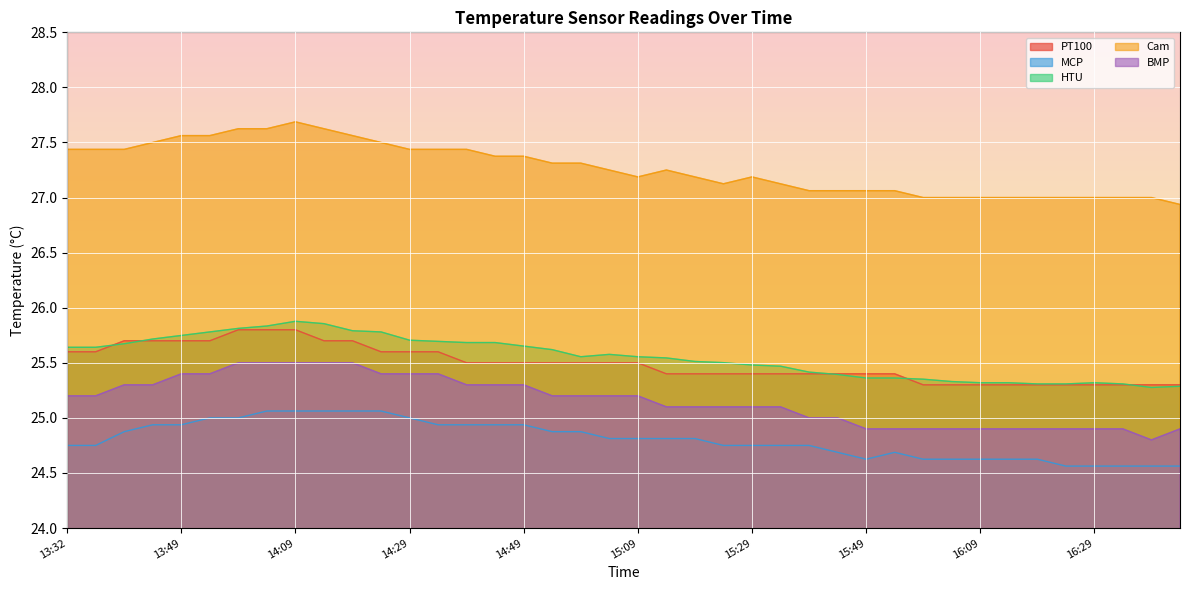

How many times do PT100 and HTU cross each other?

5